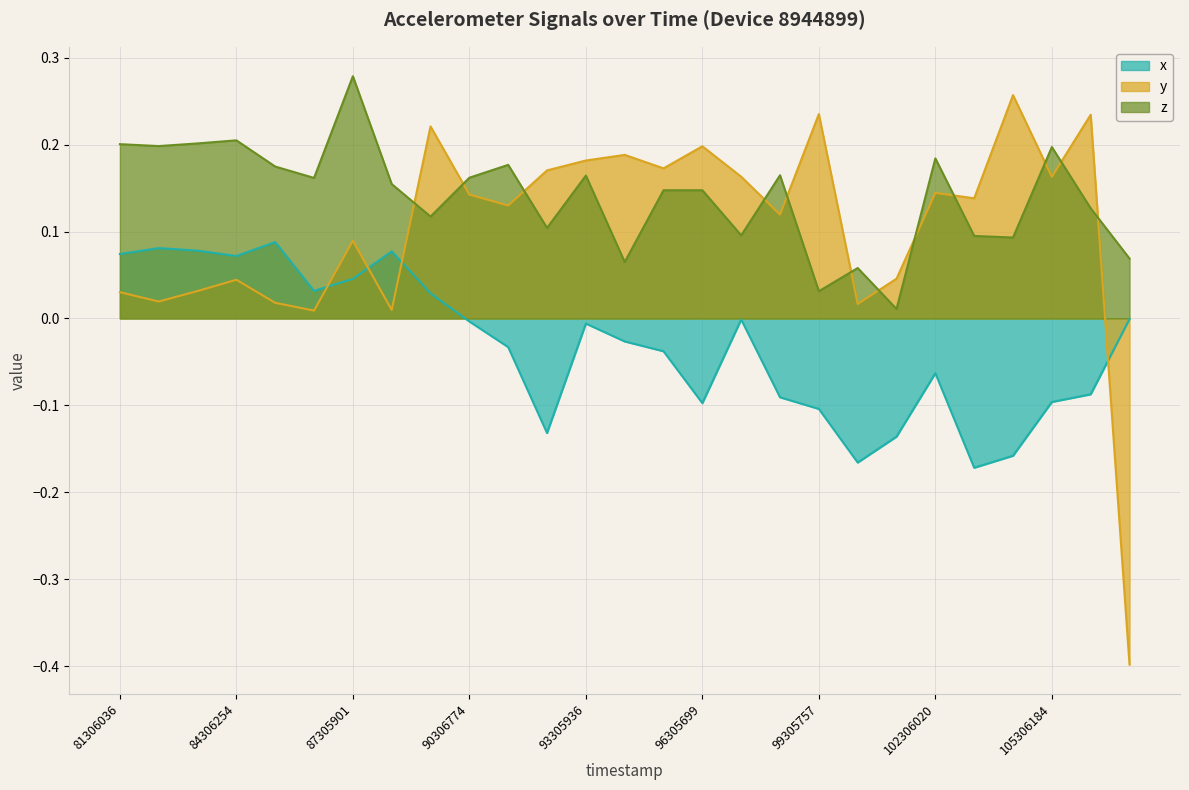

What is the value of the y point at the 17th from the left?

0.2